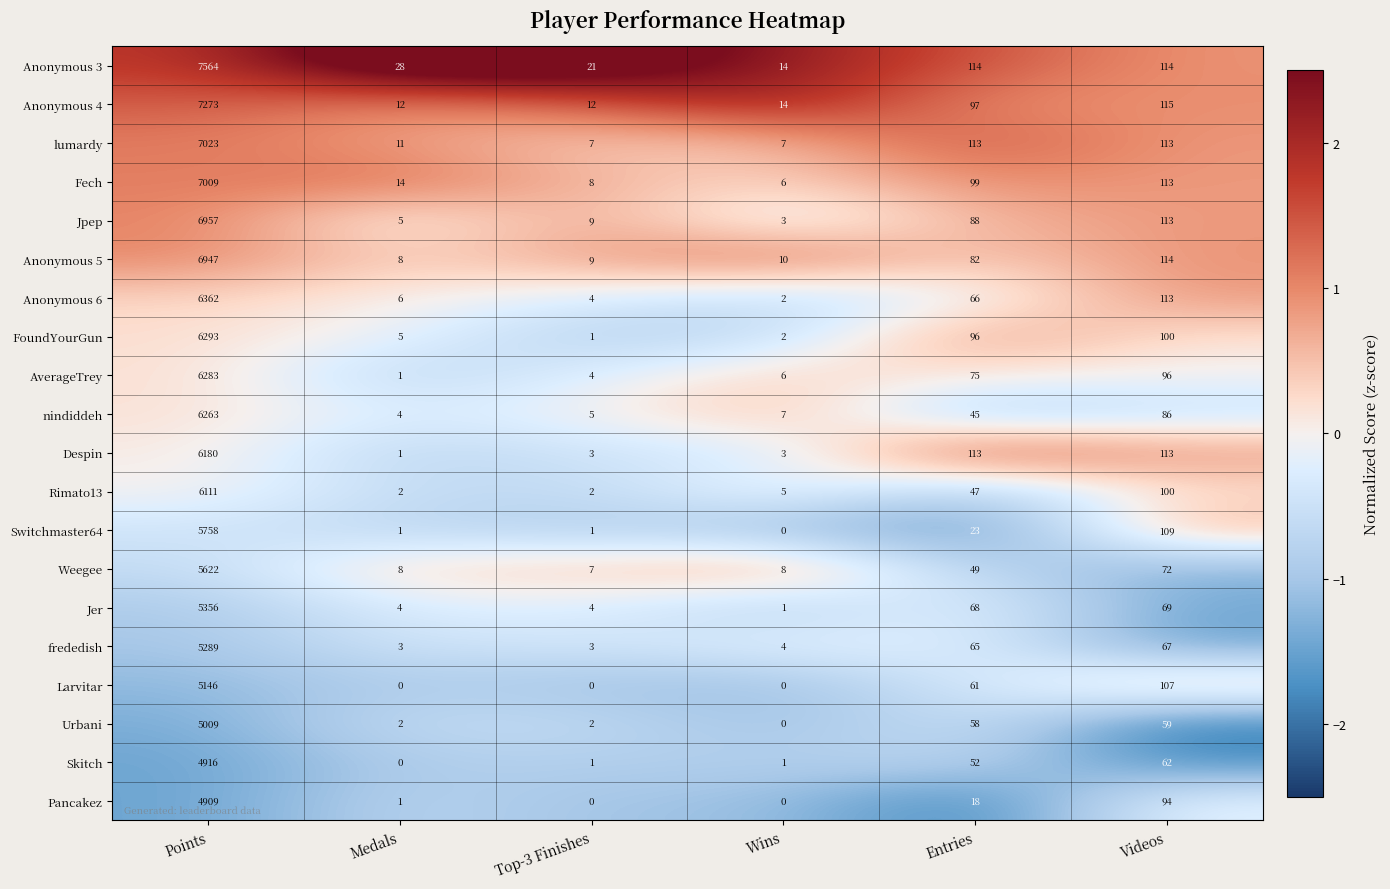

Count the number of data series in this chart.

20